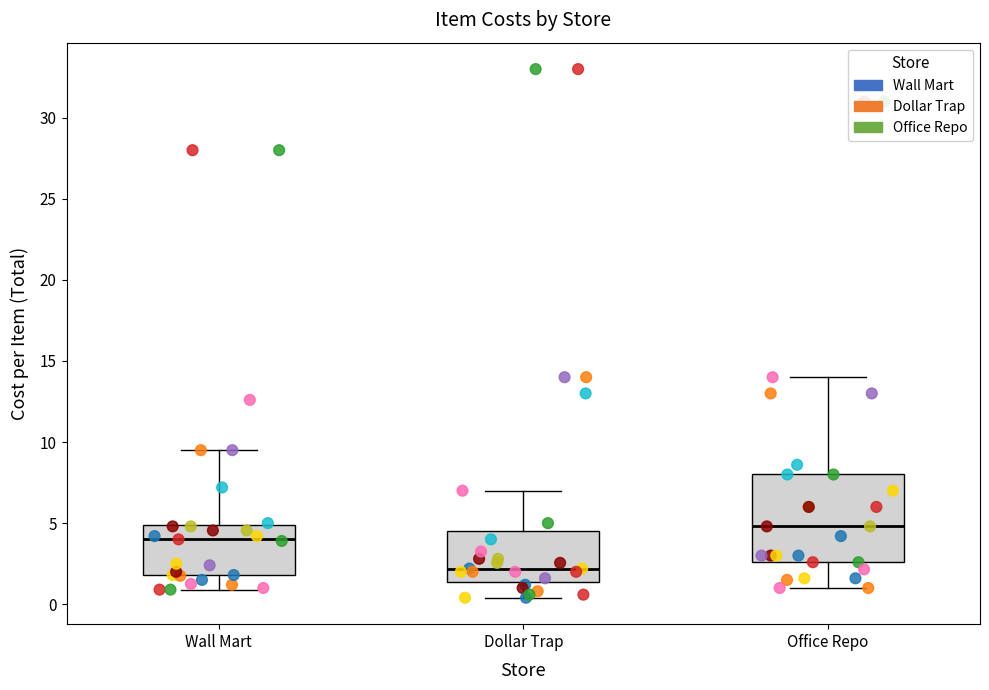

Reading left to right, transcribe this box plot: for each box, give where its median line is, the range the box spans, and where its two whiskers end, as read against the y-axis. The values are not printed on the chart, so give them approximately, as read against the axis.

Wall Mart: median 4.0, box 2.0 to 5.0, whiskers 1.0 to 9.5
Dollar Trap: median 2.0, box 1.5 to 4.5, whiskers 0.5 to 7.0
Office Repo: median 5.0, box 2.5 to 8.0, whiskers 1.0 to 14.0